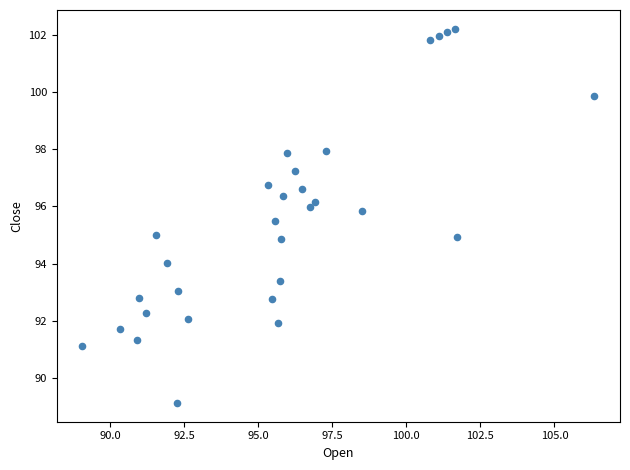

What is the range of X values (max minus min)?

17.3